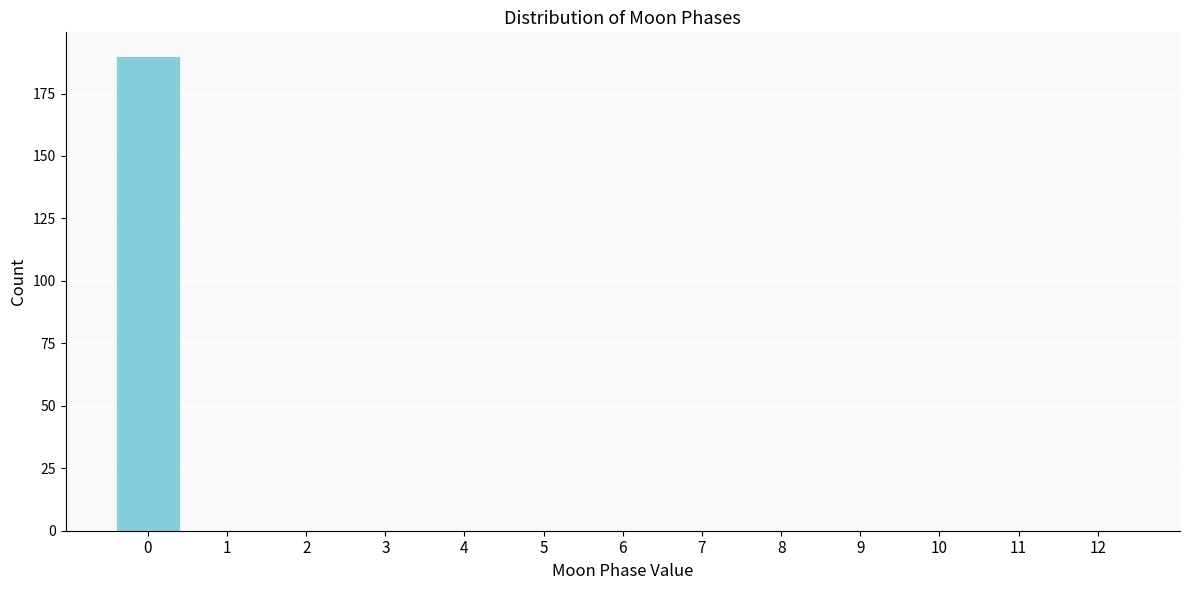

Reading left to right, transcribe all the data shown in this chart.

0=190	1=0	2=0	3=0	4=0	5=0	6=0	7=0	8=0	9=0	10=0	11=0	12=0